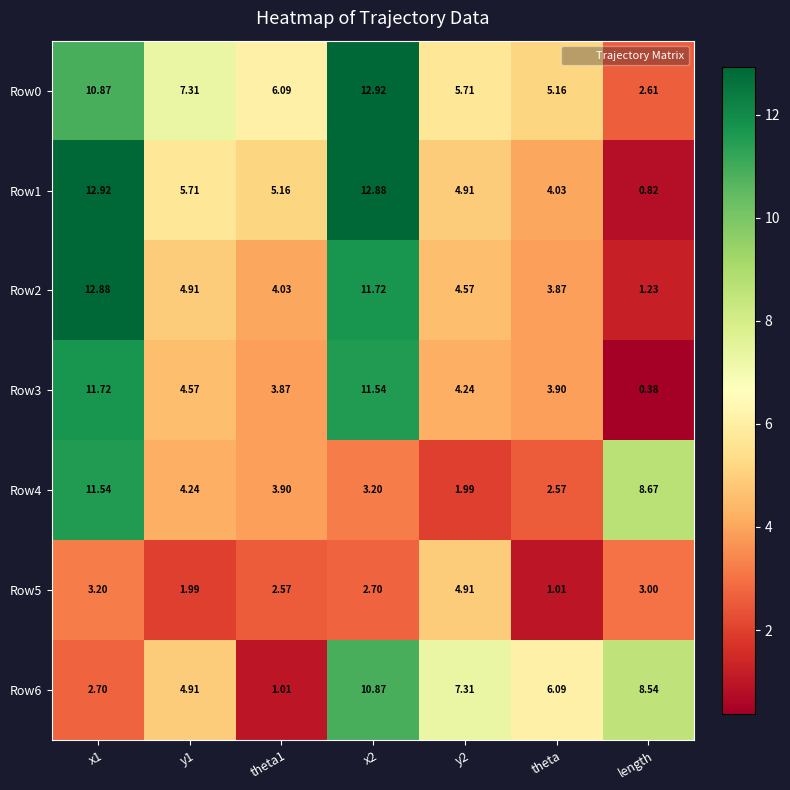

Is the value of Row3 at theta greater than the value of Row1 at y1?

No